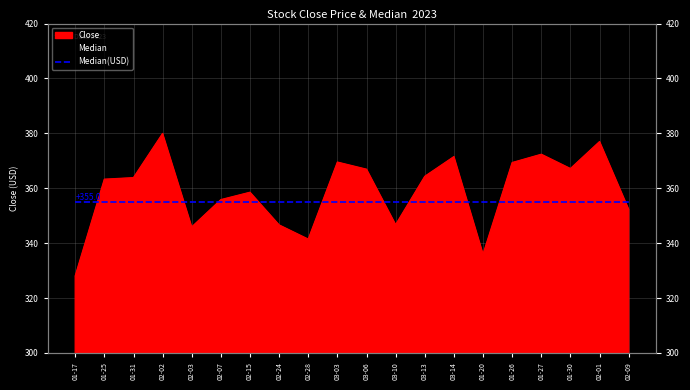

List the labels in order of value, largest first.

02-02, 02-01, 01-27, 03-14, 03-03, 01-26, 01-30, 03-06, 03-13, 01-31, 01-25, 02-15, 02-07, 02-09, 03-10, 02-24, 02-03, 02-28, 01-20, 01-17